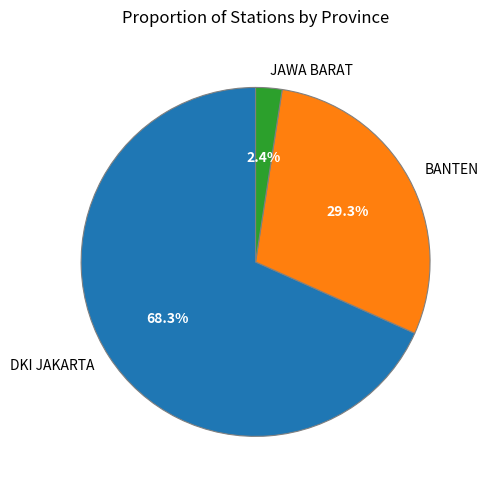

What percentage is the BANTEN slice, to the nearest percent?

29%